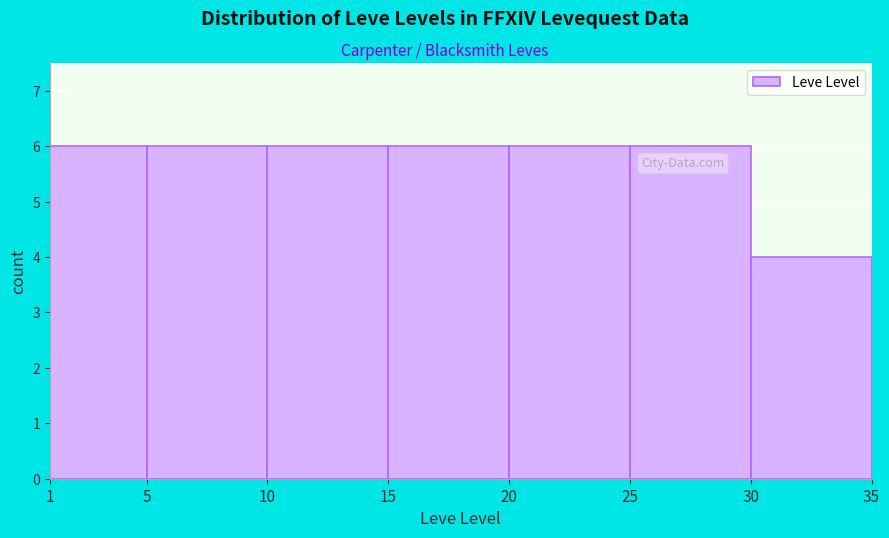

Reading left to right, list every bar in this chart as the range it spans on the x-axis followed by its height. The values are not printed on the chart, so give them approximately, as read against the axis.

1 to 5: 6
5 to 10: 6
10 to 15: 6
15 to 20: 6
20 to 25: 6
25 to 30: 6
30 to 35: 4